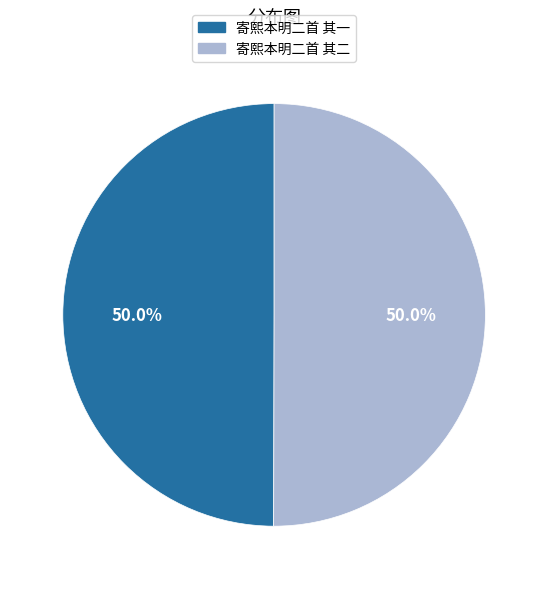

To the nearest percent, what is the average slice percentage?

50%